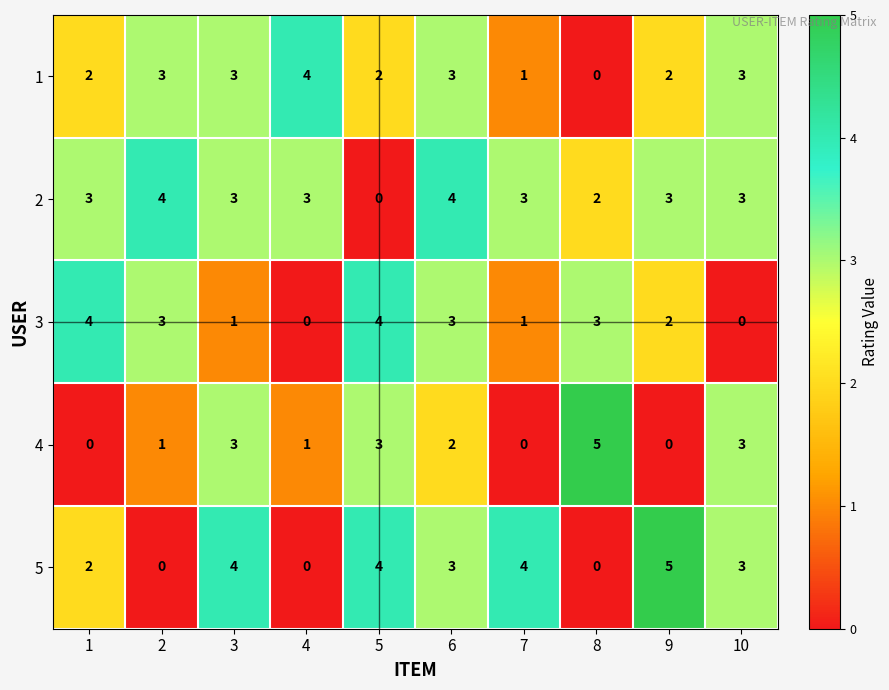

Which series changed the most between 5 and 10?

3